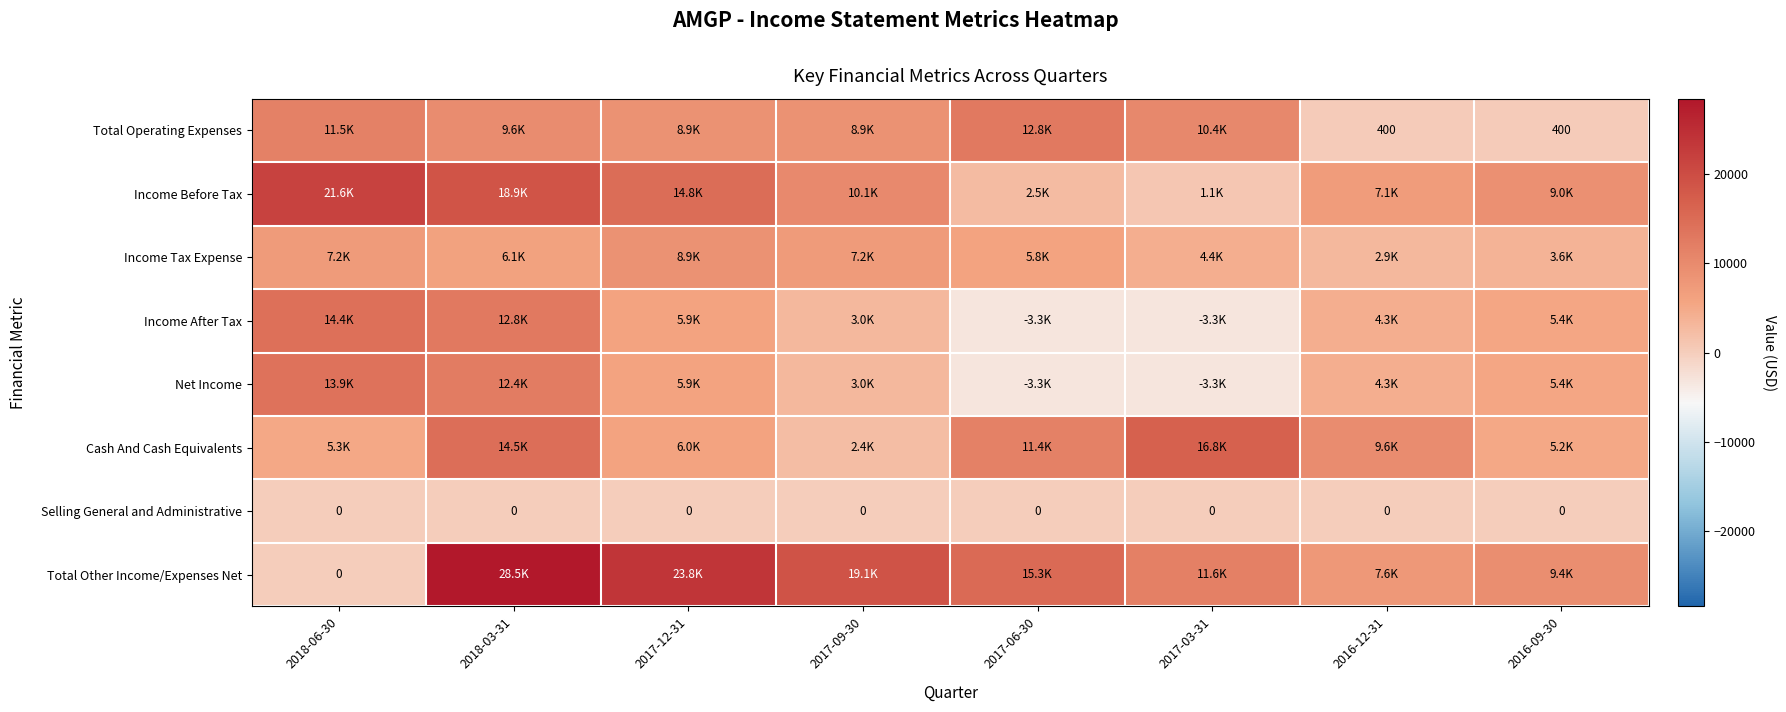

What is the difference between the maximum and minimum values in the Income Before Tax series?

20500